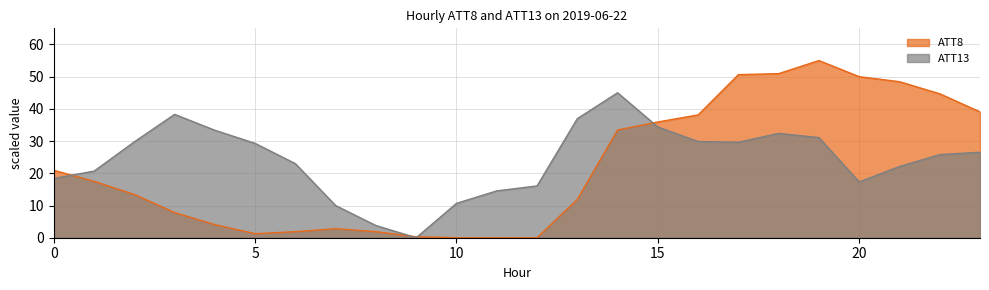

What is the difference between the maximum and minimum values in the ATT13 series?

45.0